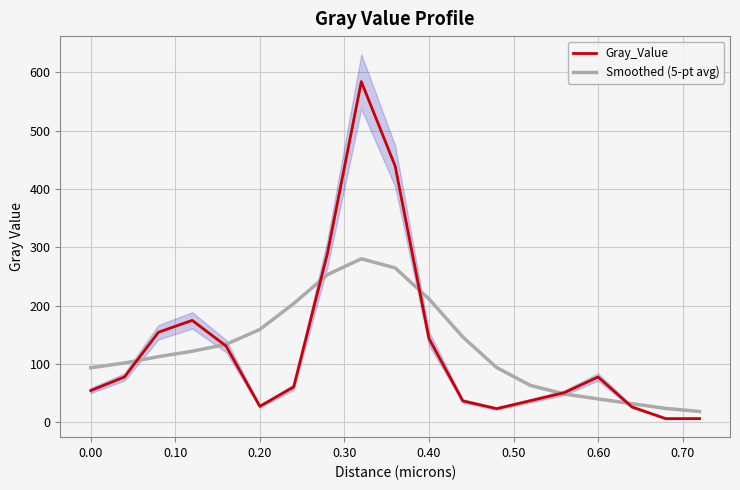

How many lines are shown in the chart?

2